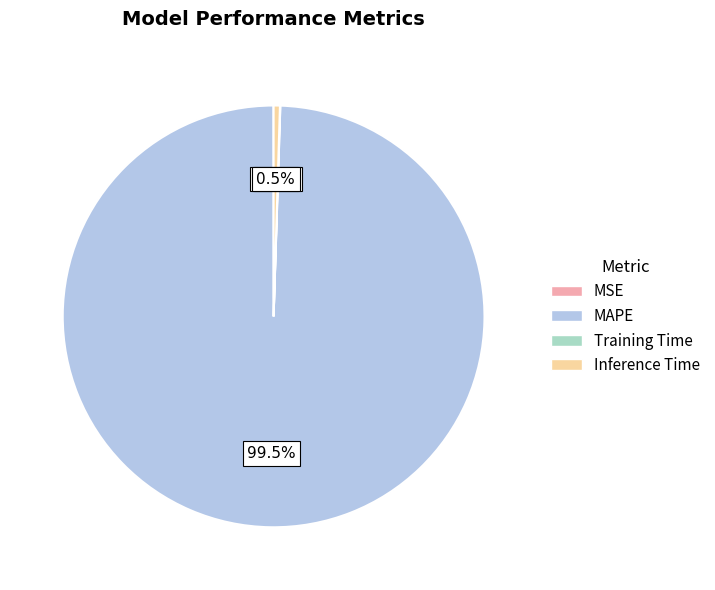

Which slice represents more than half of the pie?

MAPE